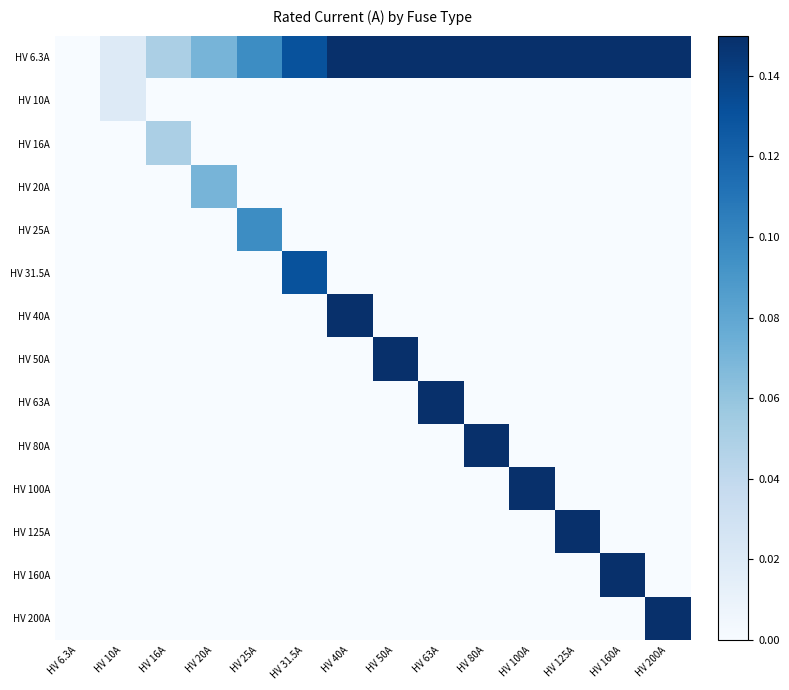

Which series has the largest total across all categories?

HV 6.3A